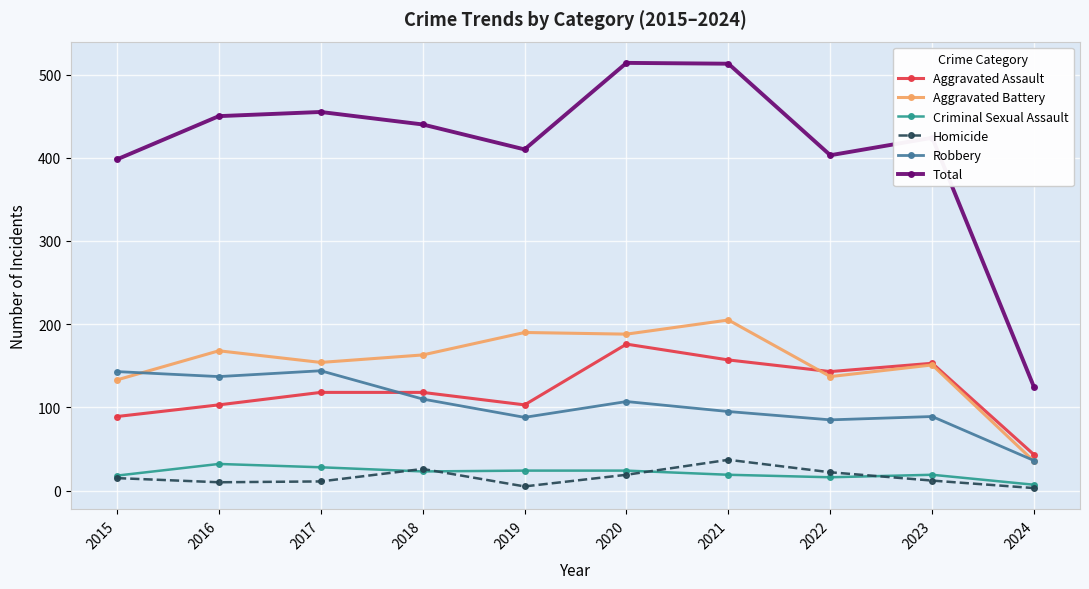

Is the value of Robbery at 2018 greater than the value of Total at 2019?

No